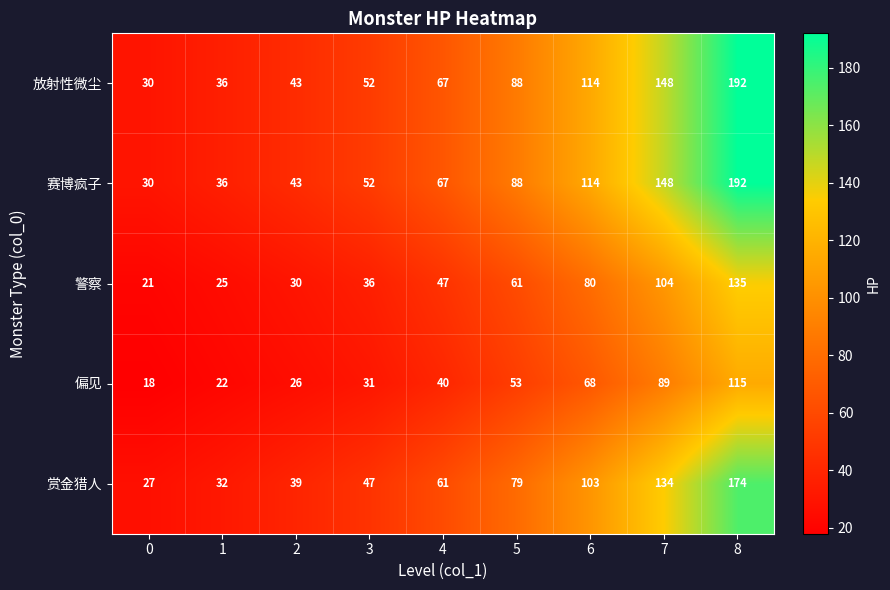

What is the difference between the second highest and second lowest values in the 赏金猎人 series?

102